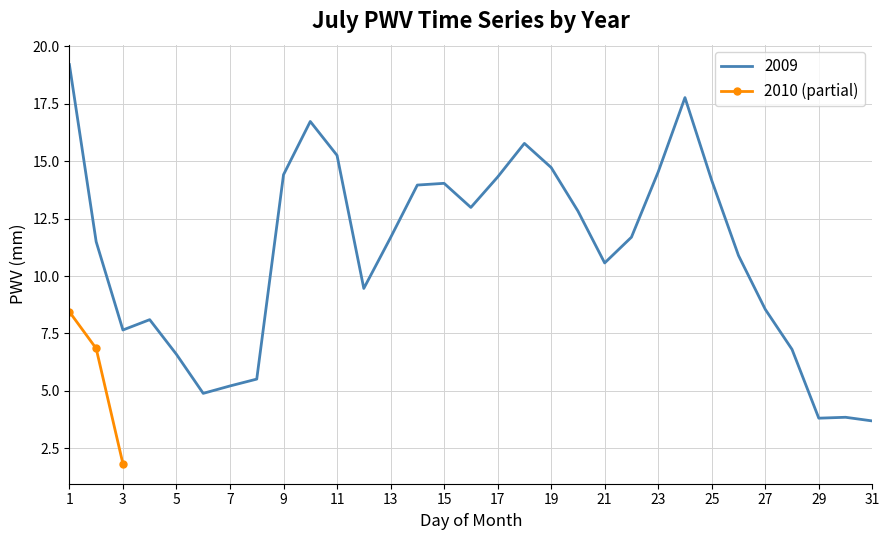

How many data points in 2010 (partial) are above 6?

2